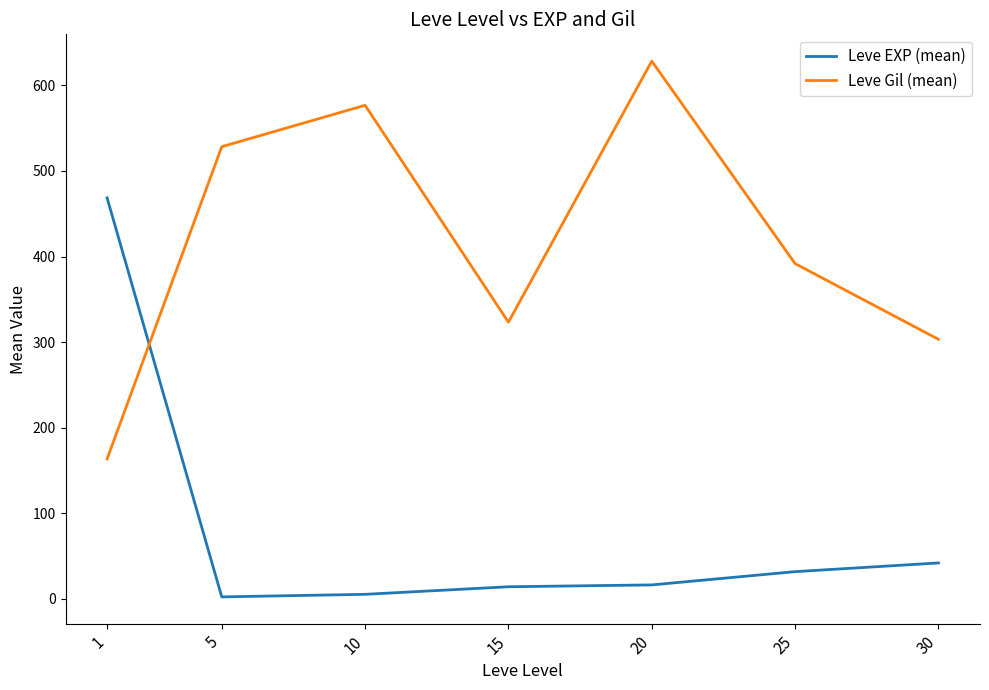

Rank the series by their maximum value, from highest to lowest.

Leve Gil (mean), Leve EXP (mean)